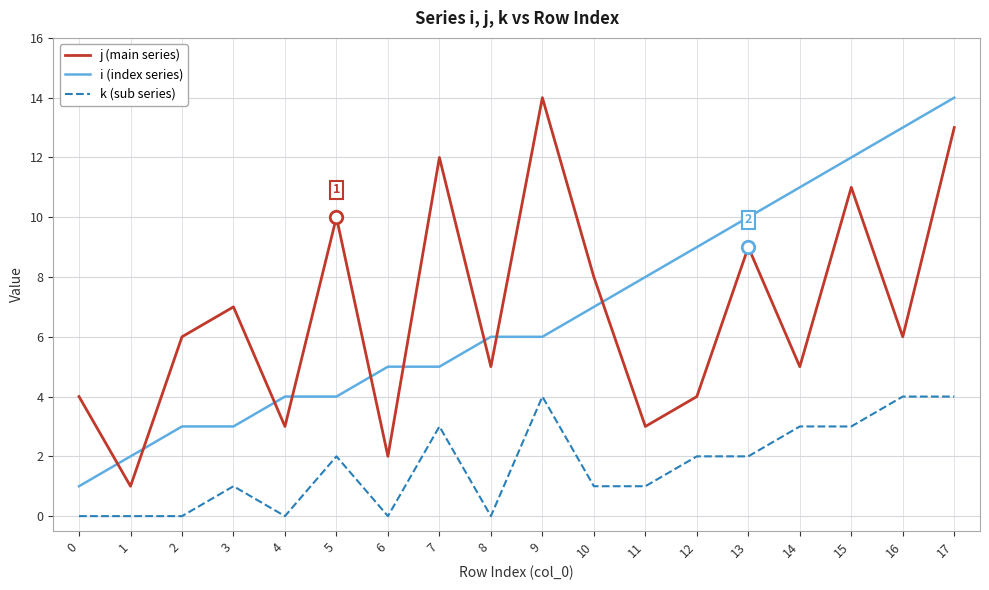

Read the k (sub series) value at 12.

2